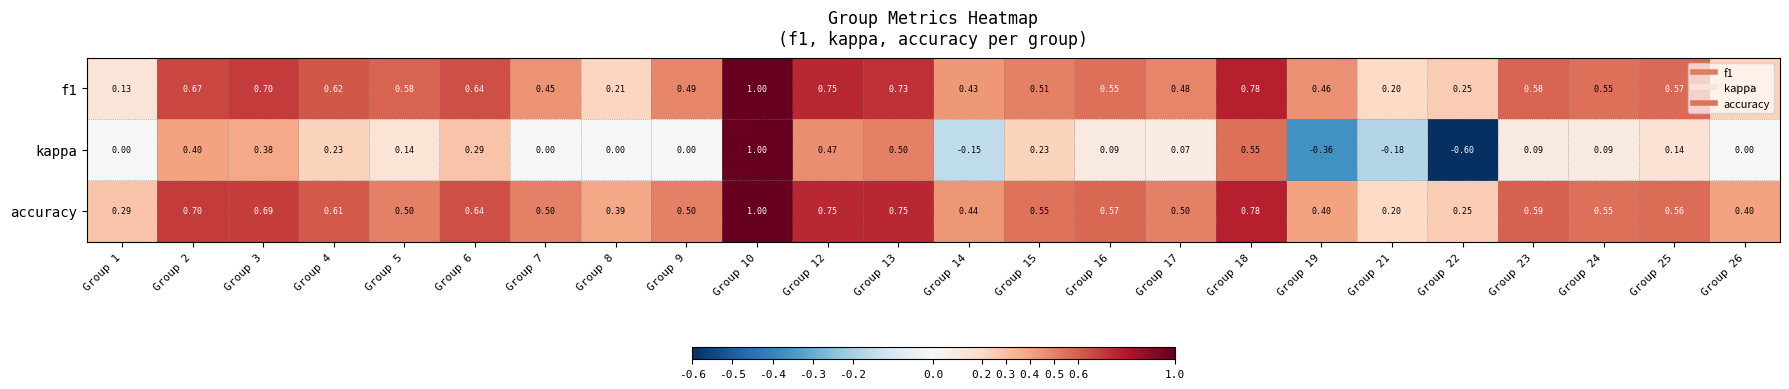

Which series has the widest spread of values?

kappa